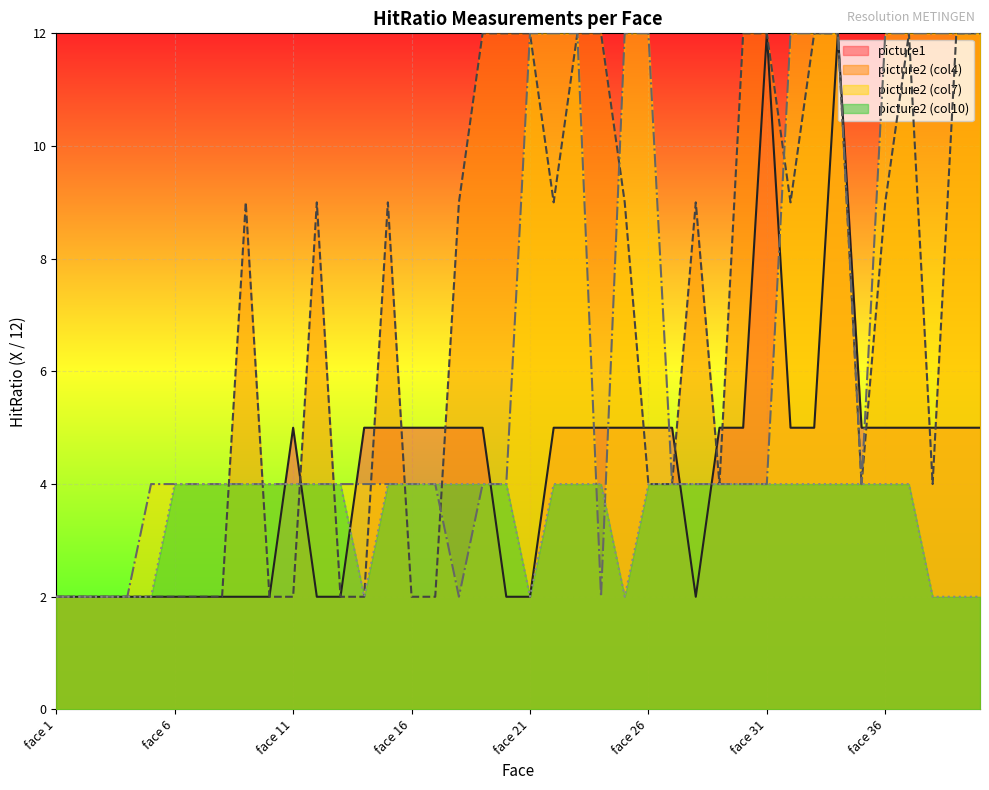

What is the maximum value for picture2_col4?

12